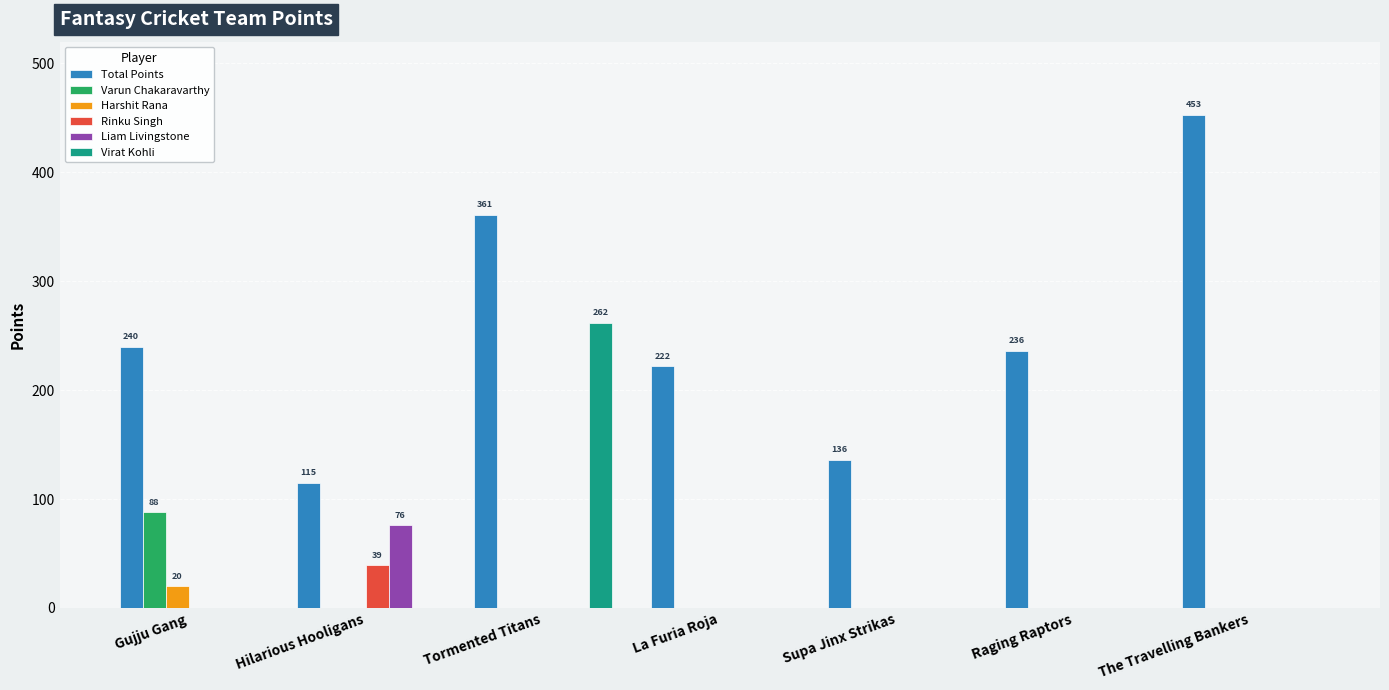

Which series changed the most between Gujju Gang and Hilarious Hooligans?

Total Points